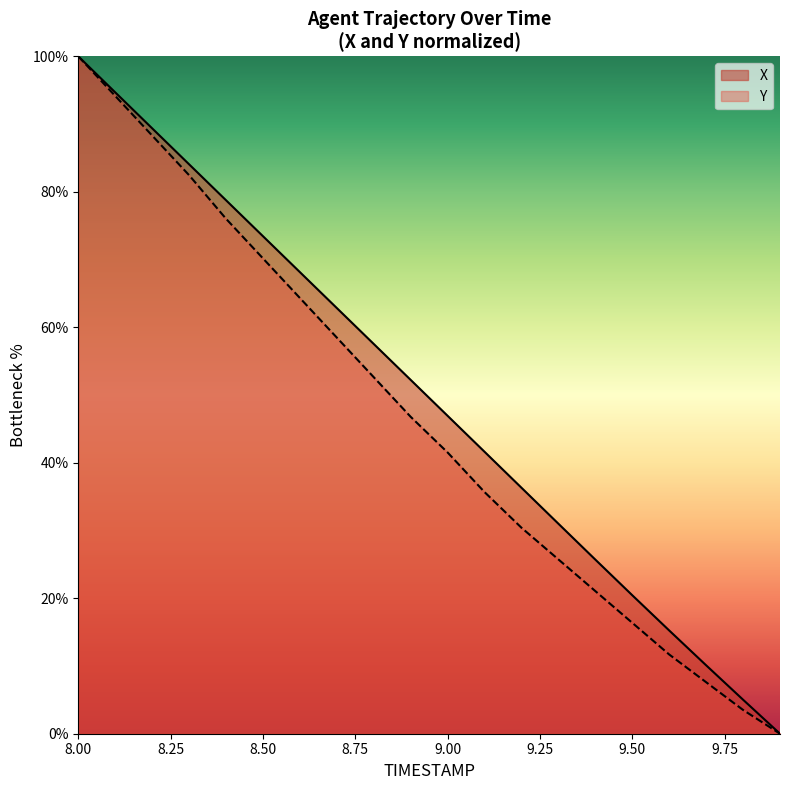

At which category does the chart reach its minimum across all series?

9.9